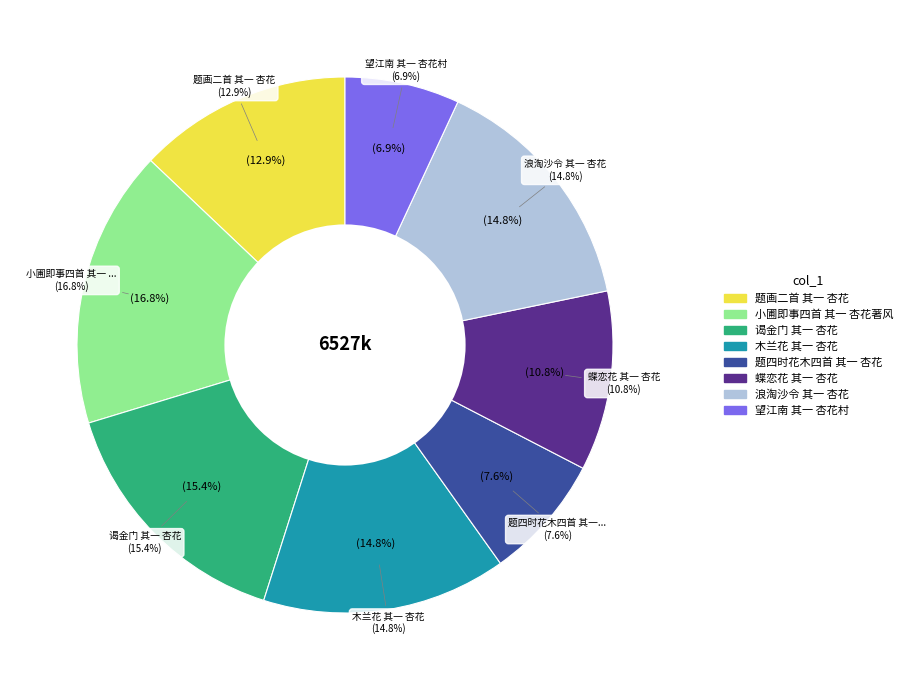

Which slice is the largest?

小圃即事四首 其一 杏花著风